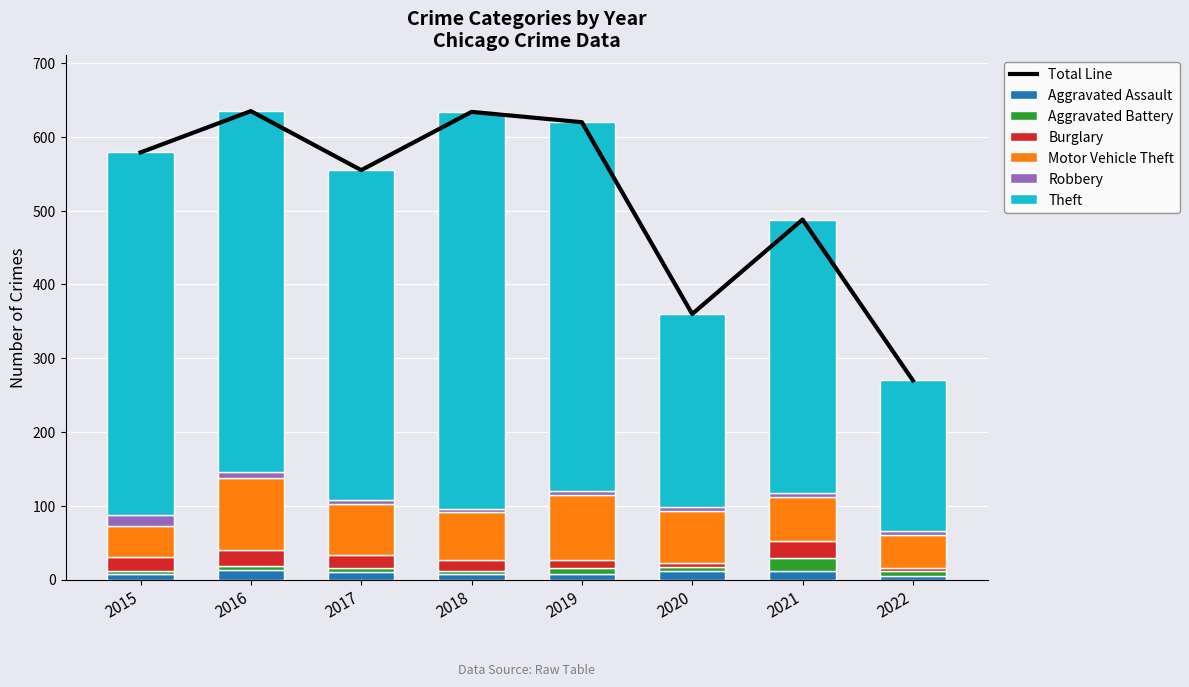

How many data points in Aggravated Assault are less than 10?

4